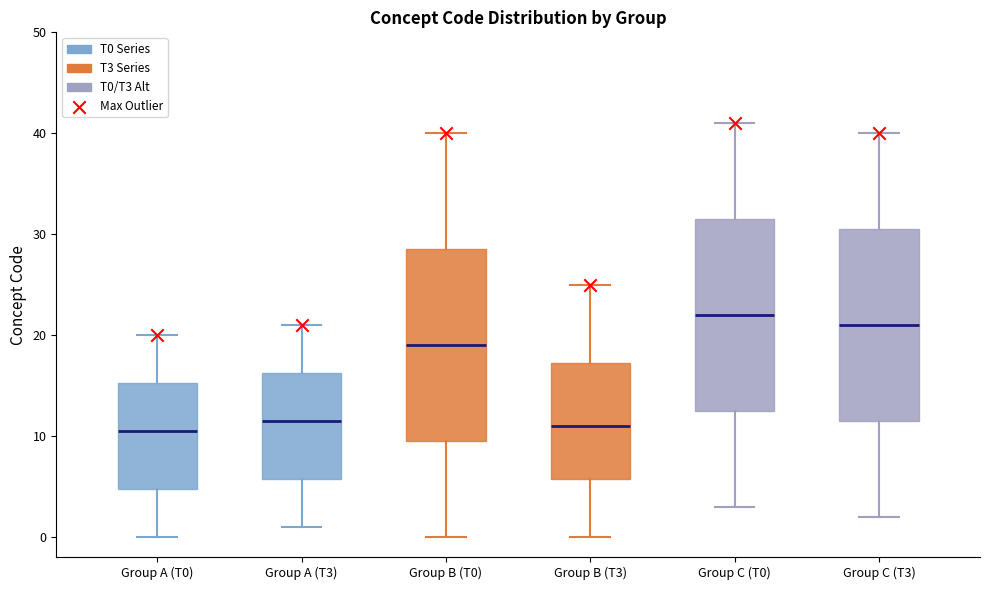

Reading left to right, transcribe this box plot: for each box, give where its median line is, the range the box spans, and where its two whiskers end, as read against the y-axis. The values are not printed on the chart, so give them approximately, as read against the axis.

Group A (T0): median 11, box 5 to 15, whiskers 0 to 20
Group A (T3): median 12, box 6 to 16, whiskers 1 to 21
Group B (T0): median 19, box 10 to 29, whiskers 0 to 40
Group B (T3): median 11, box 6 to 17, whiskers 0 to 25
Group C (T0): median 22, box 13 to 32, whiskers 3 to 41
Group C (T3): median 21, box 12 to 31, whiskers 2 to 40